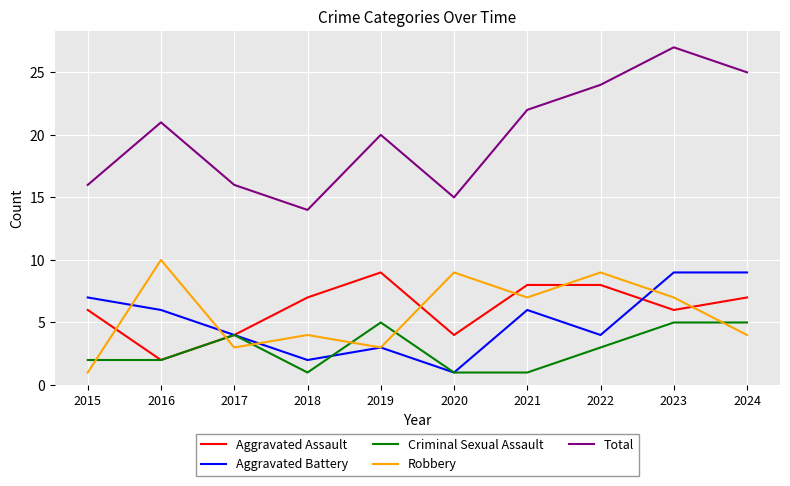

How many values in the Robbery series are below 7?

5